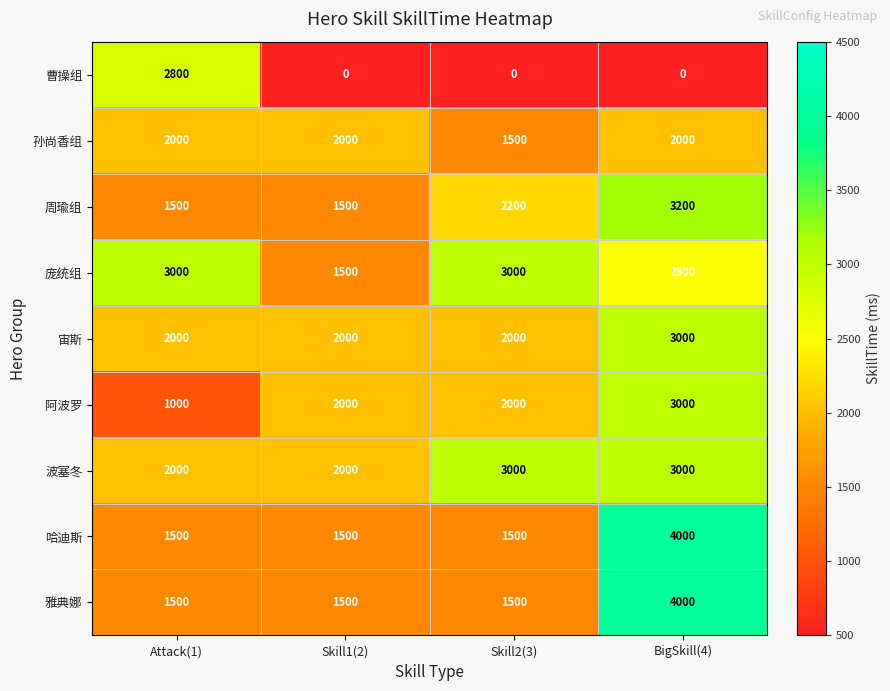

What is the total value across all series at Skill1(2)?

14000